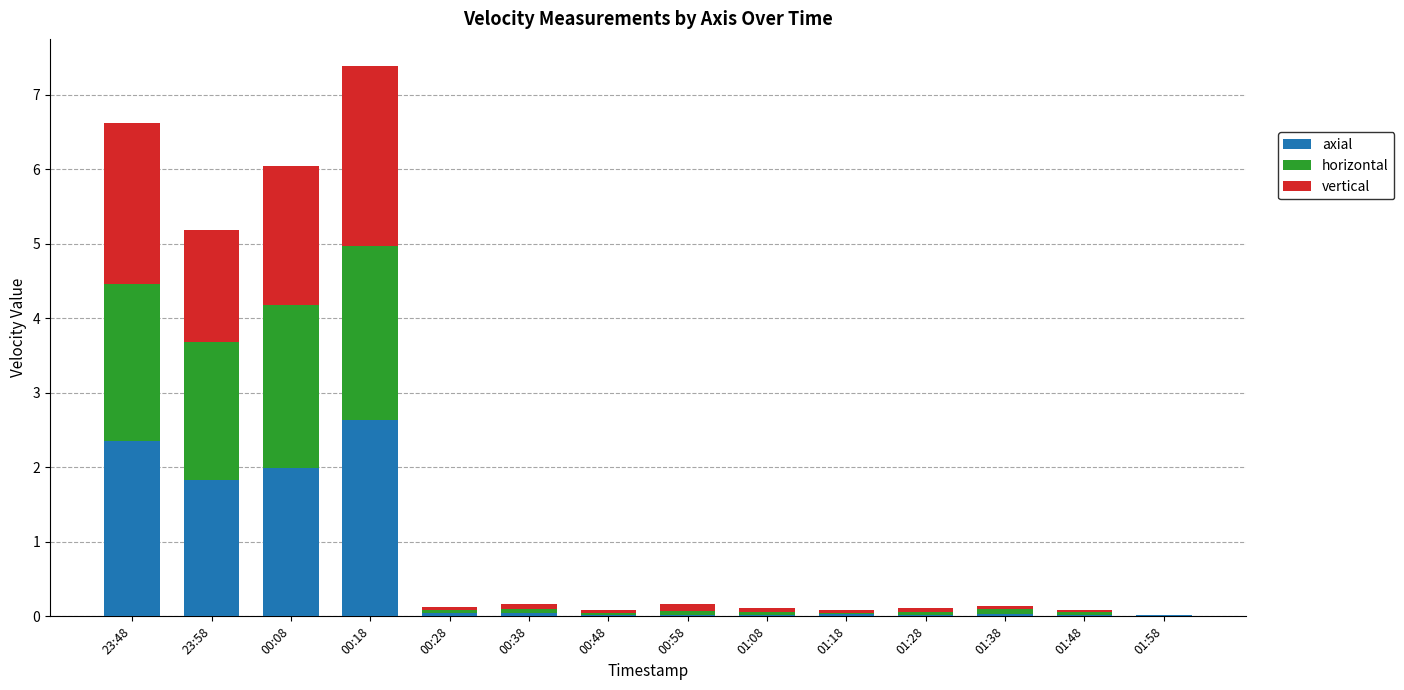

At which category is the sum across all series the highest?

00:18